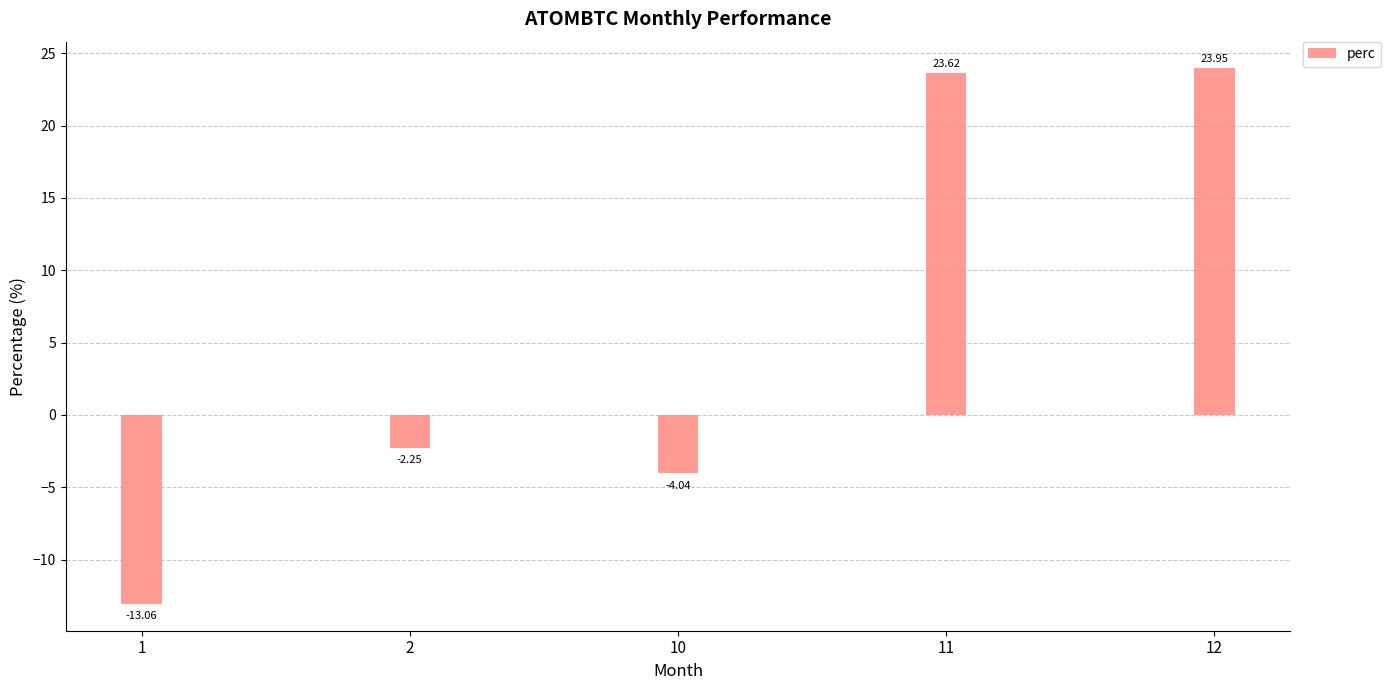

Which has a higher value, 10 or 1?

10